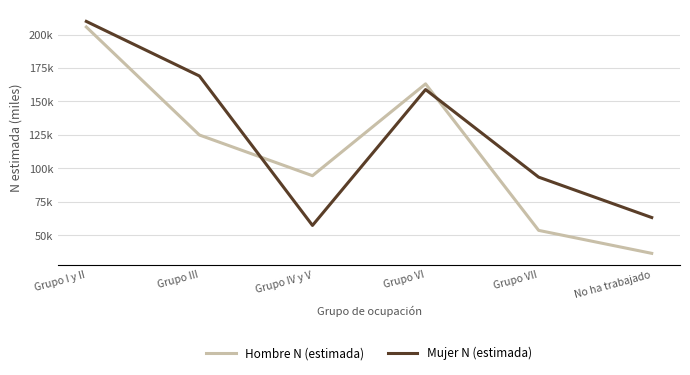

What is the total value across all series at Grupo IV y V?

152.0